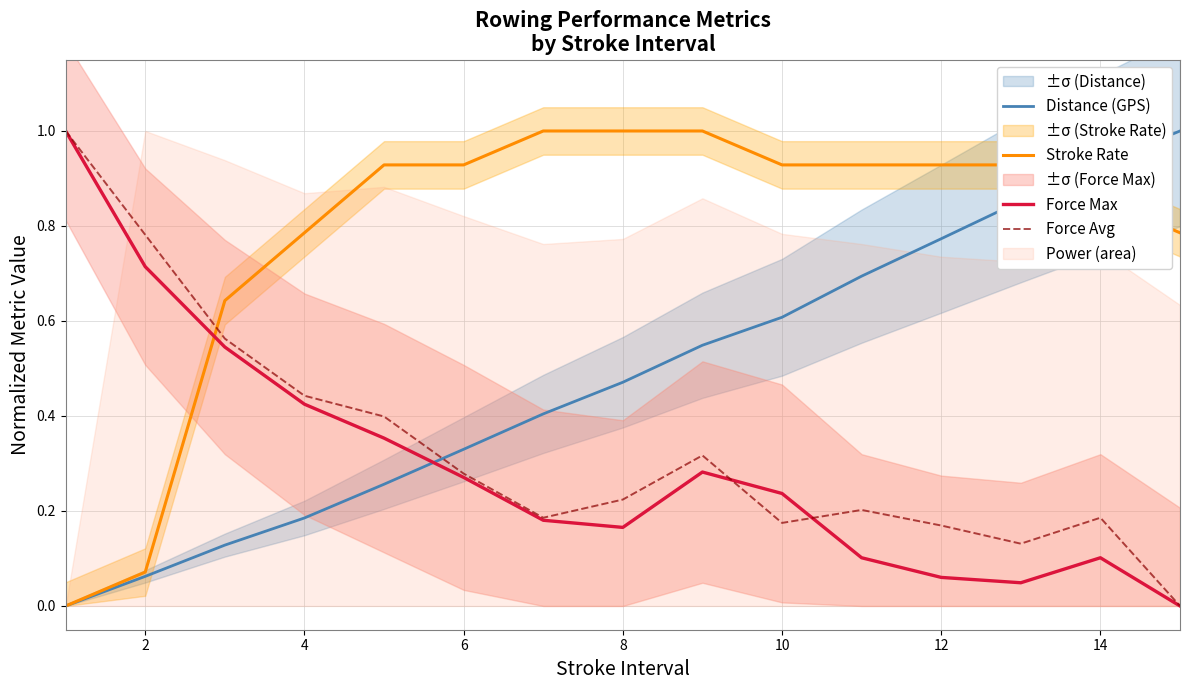

How many positive values does the Stroke Rate series have?

14